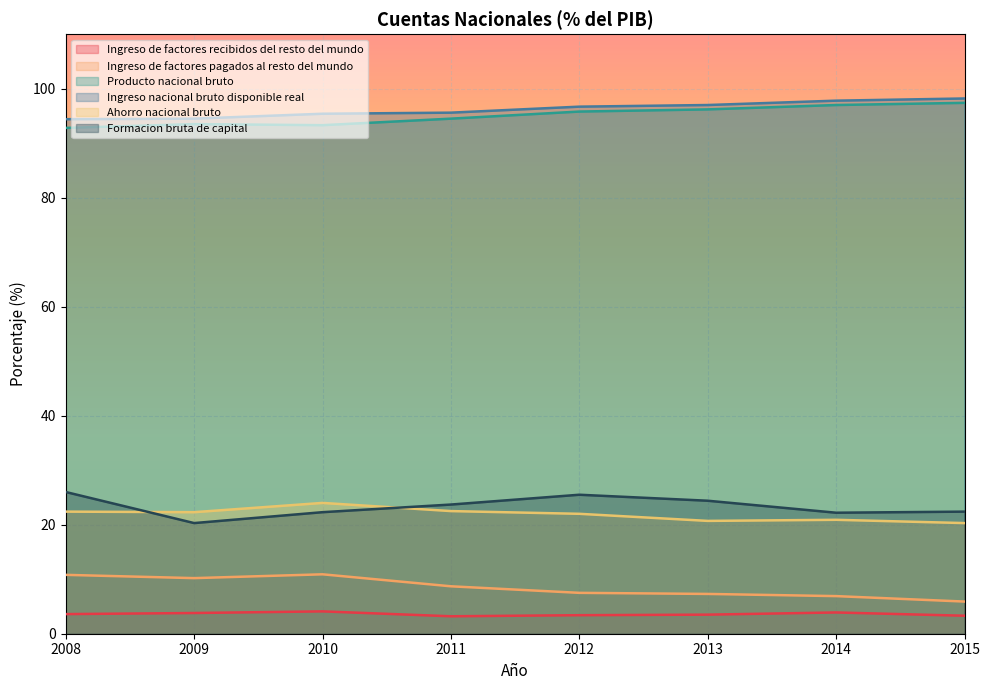

Between 2008 and 2011, which is larger?

2008